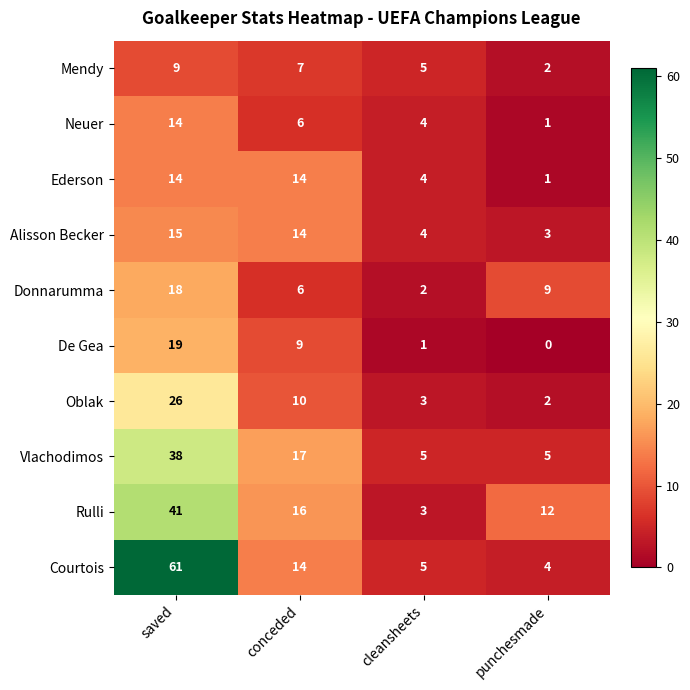

The Neuer series shows 3 at conceded. True or false?

False